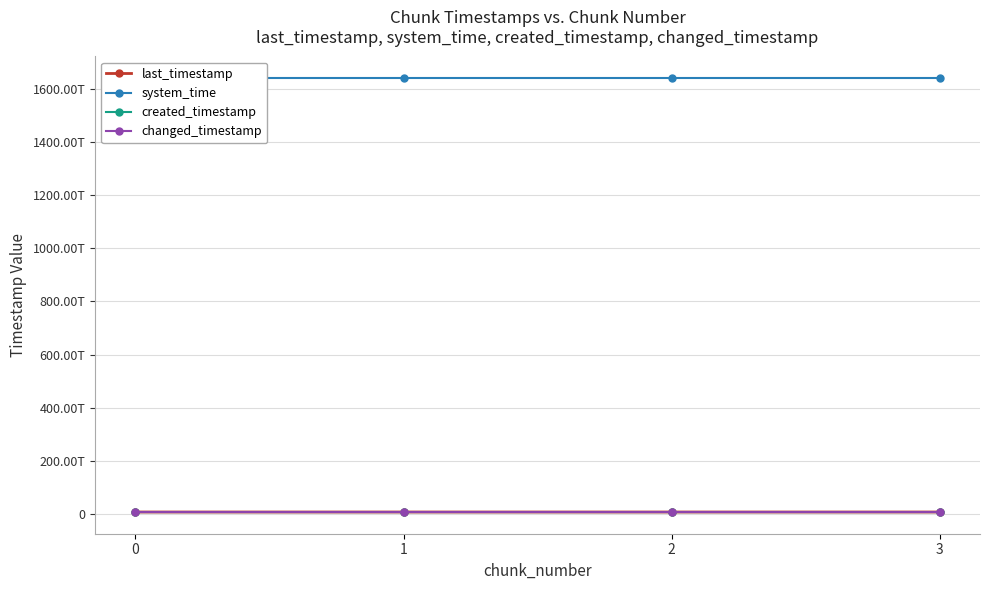

True or false: changed_timestamp and last_timestamp intersect in this chart.

False